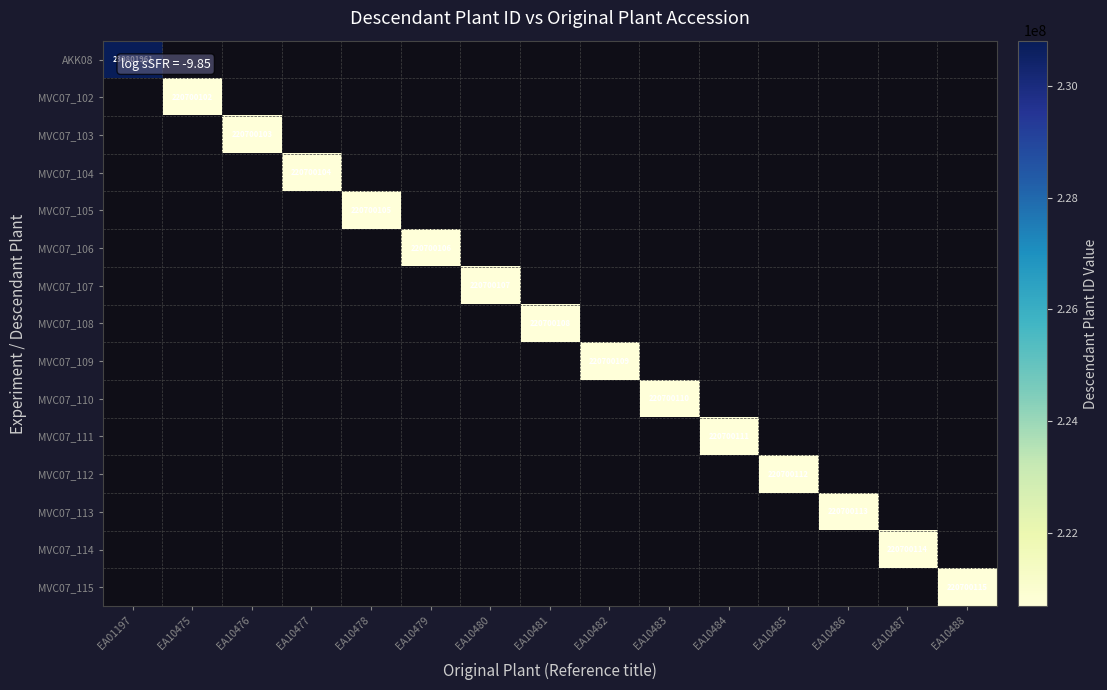

How many series are shown in this chart?

15